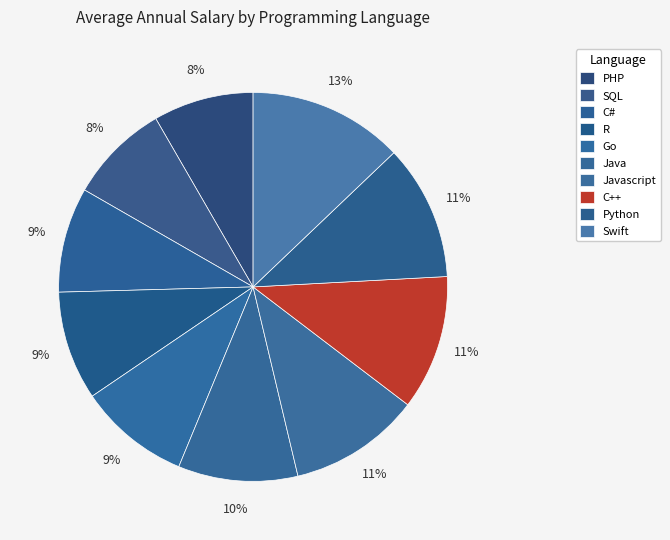

To the nearest percent, what is the average slice percentage?

10%